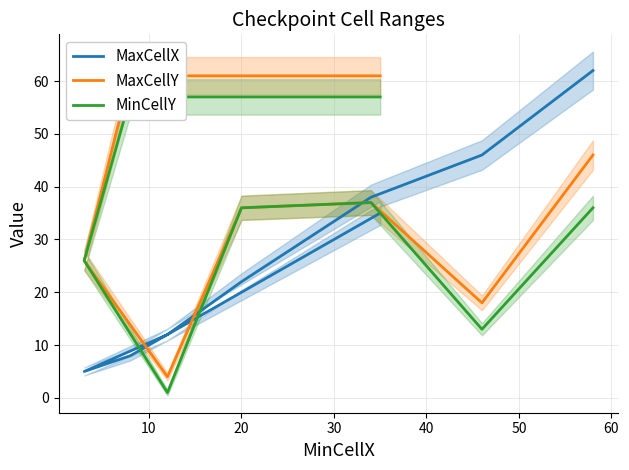

Count the number of data series in this chart.

3